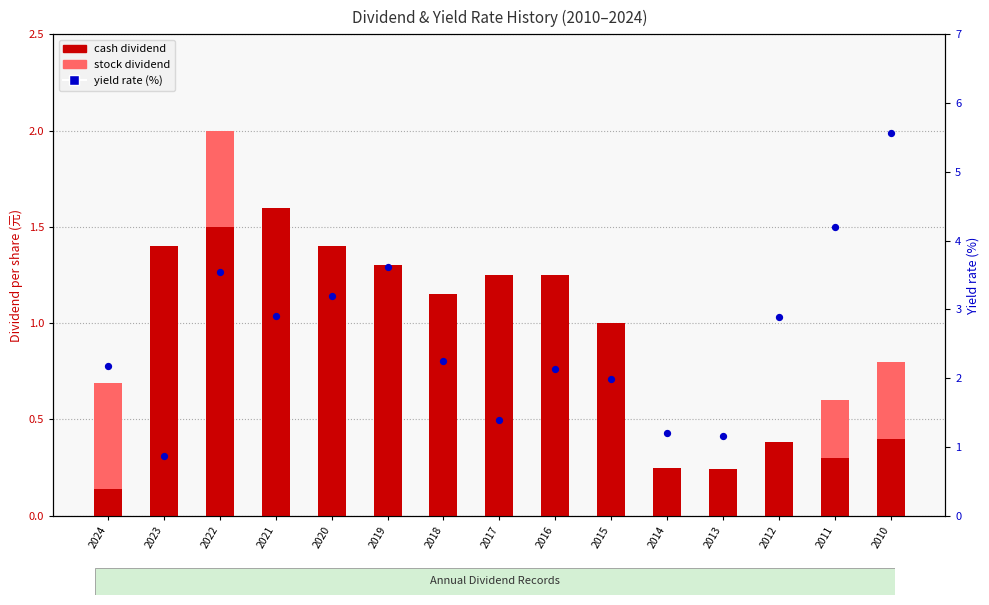

Which series has the widest spread of Y values?

yield rate (%)